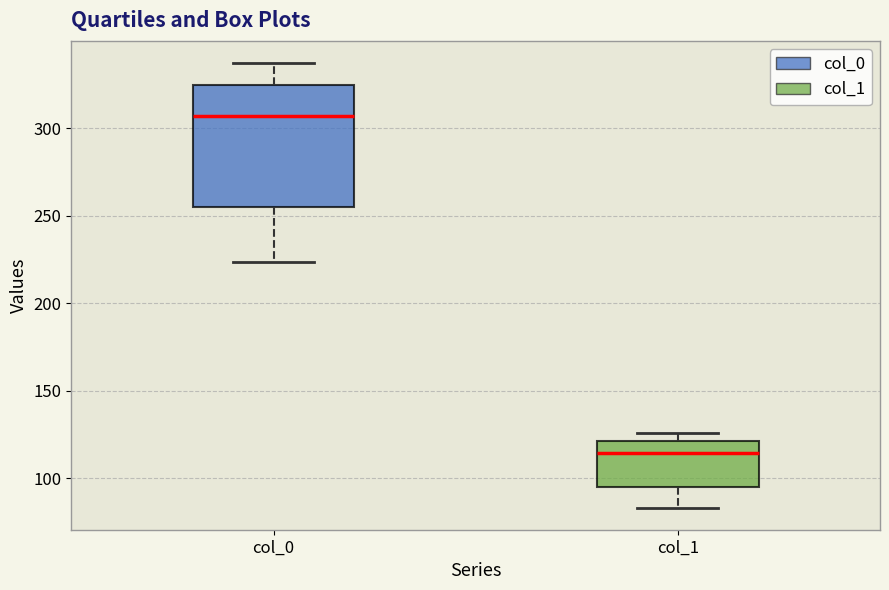

Reading left to right, read every box against the y-axis: the position of its median line, the range the box covers, and the ends of its whiskers. The values are not printed on the chart, so give them approximately, as read against the axis.

col_0: median 305, box 255 to 325, whiskers 225 to 335
col_1: median 115, box 95 to 120, whiskers 85 to 125